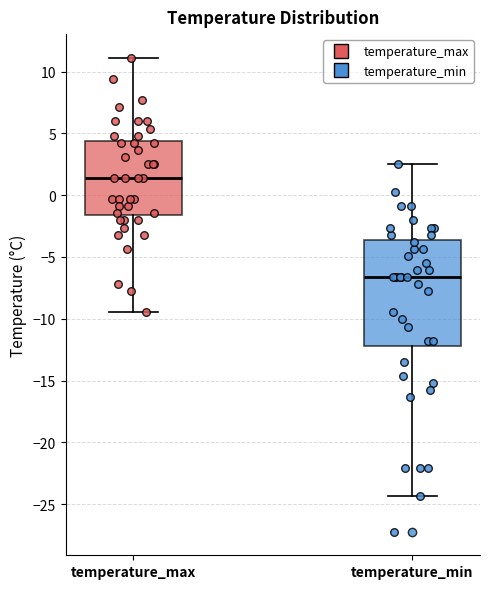

Reading left to right, read every box against the y-axis: the position of its median line, the range the box covers, and the ends of its whiskers. The values are not printed on the chart, so give them approximately, as read against the axis.

temperature_max: median 1.5, box -1.5 to 4.5, whiskers -9.5 to 11.0
temperature_min: median -6.5, box -12.0 to -3.5, whiskers -24.5 to 2.5